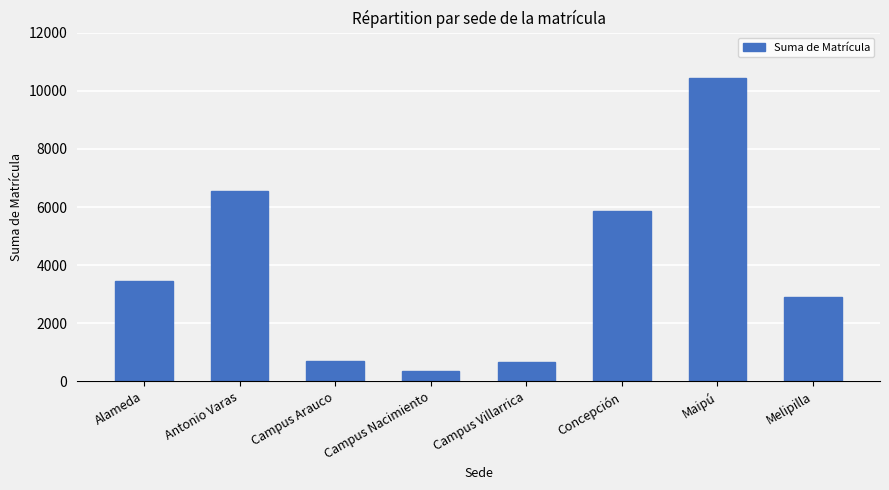

Between Campus Nacimiento and Campus Arauco, which is larger?

Campus Arauco